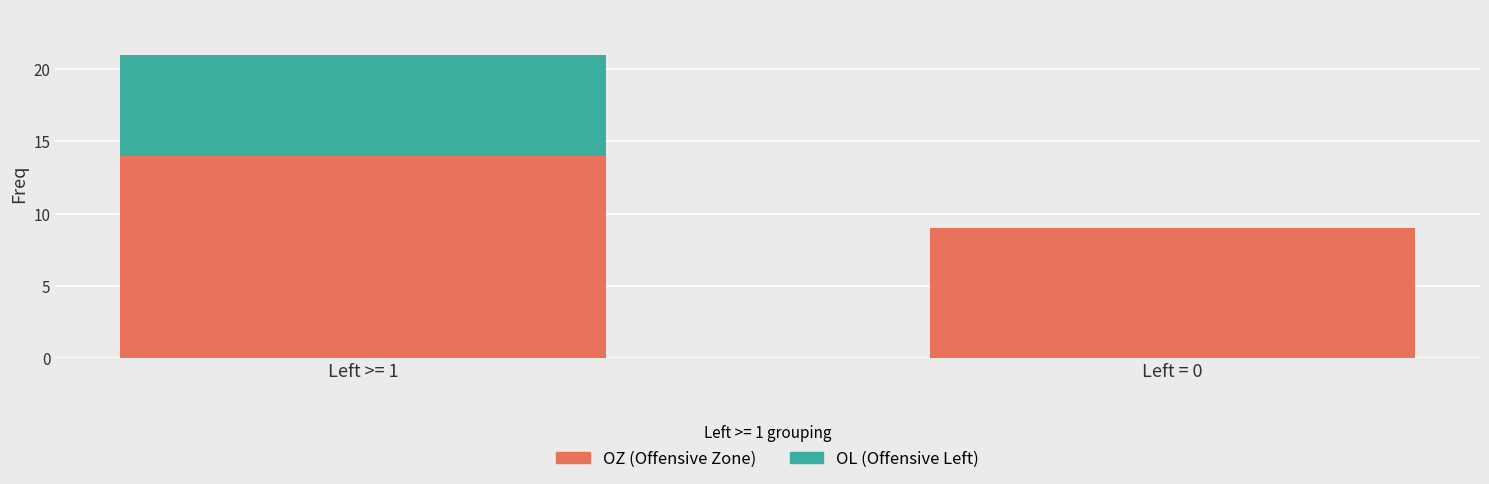

What is the highest value of the OZ (Offensive Zone) series?

14